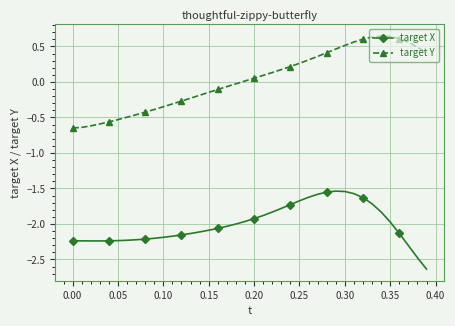

Does the chart have visible grid lines?

Yes